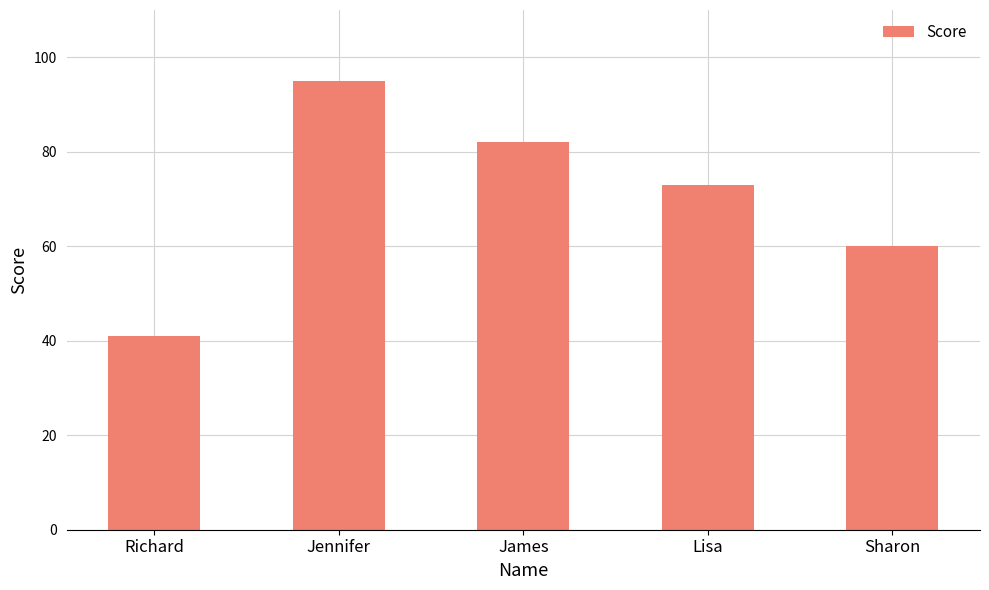

Rank the categories by value from lowest to highest.

Richard, Sharon, Lisa, James, Jennifer